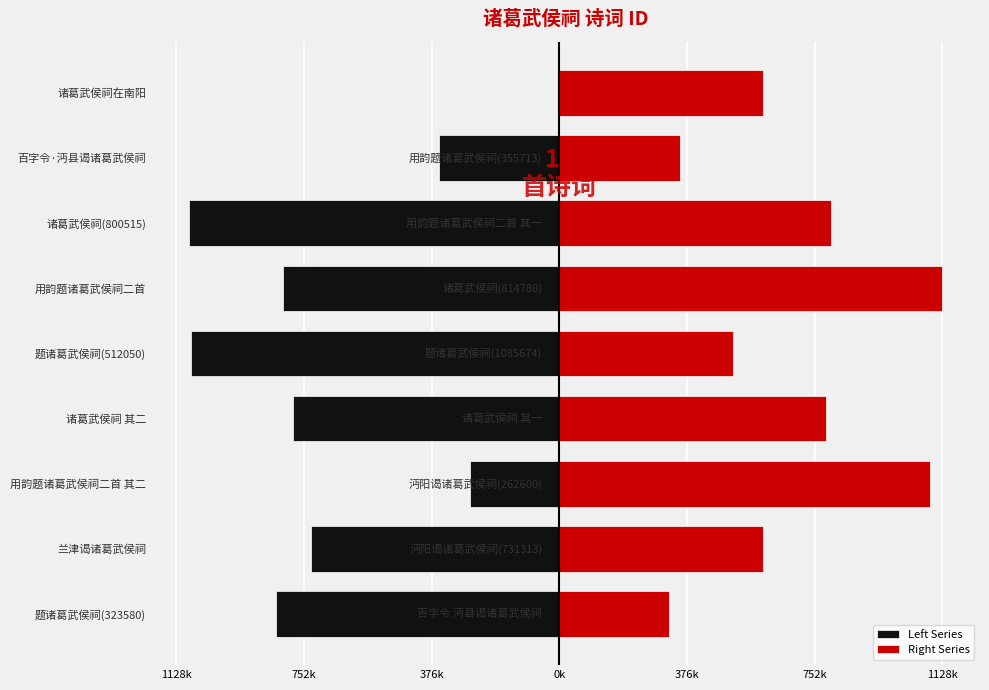

What is the difference between the second highest and second lowest values in the Left Series series?

823074